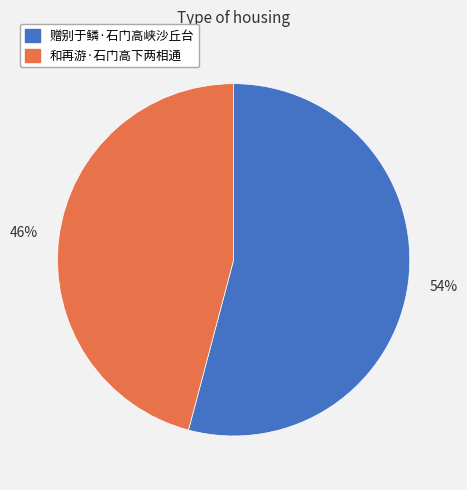

Is it true that 和再游·石门高下两相通 is 59% of the pie?

False